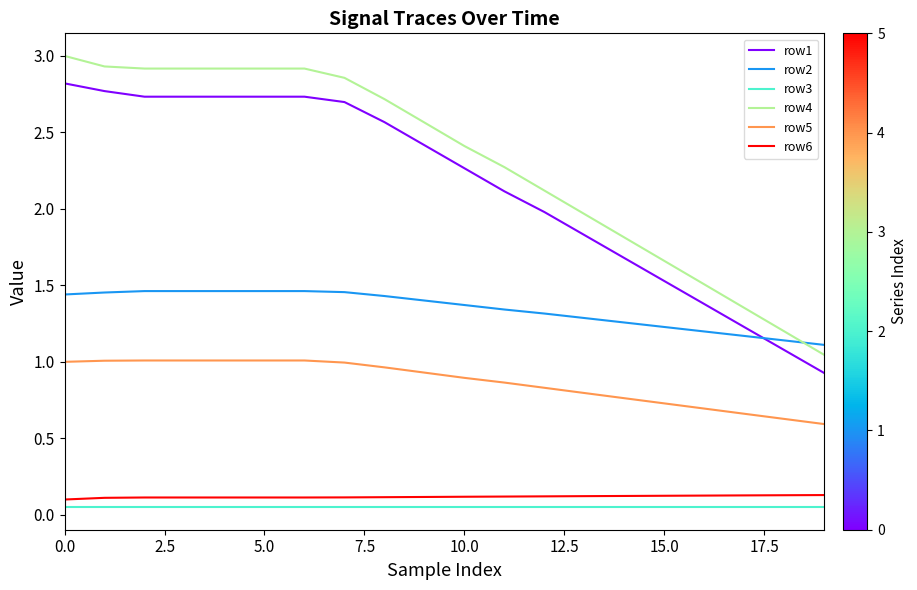

Which series has the largest range (max minus min)?

row4